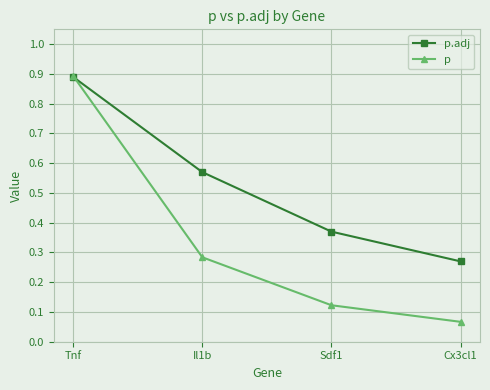

What is the value of the p point at the 1st from the left?

0.9